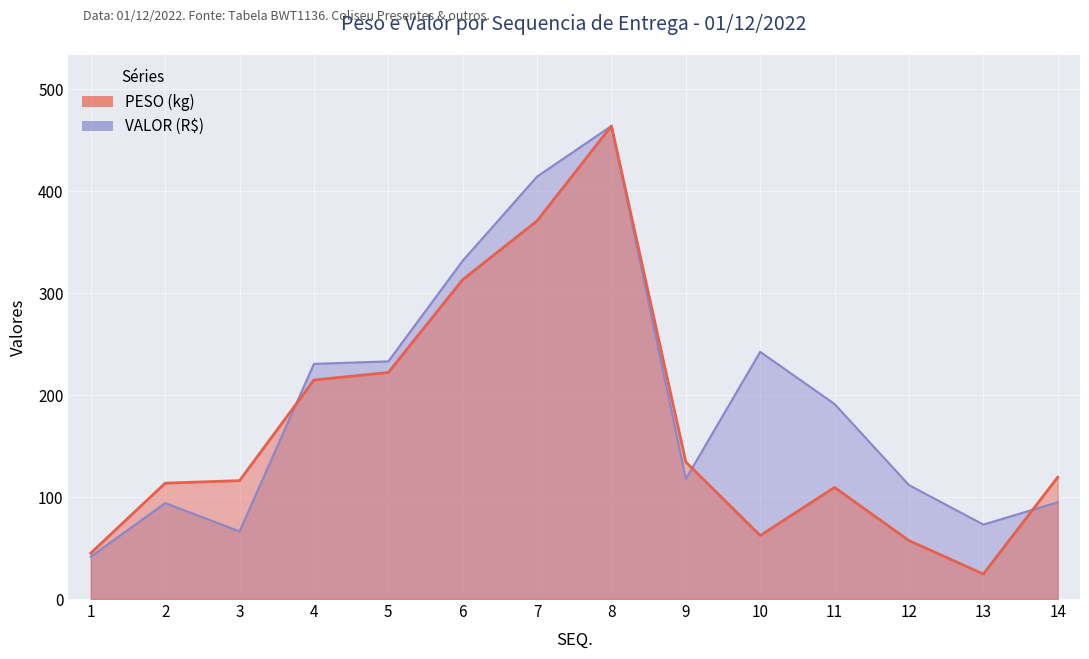

How many interior local valleys does the VALOR (R$) series have?

3